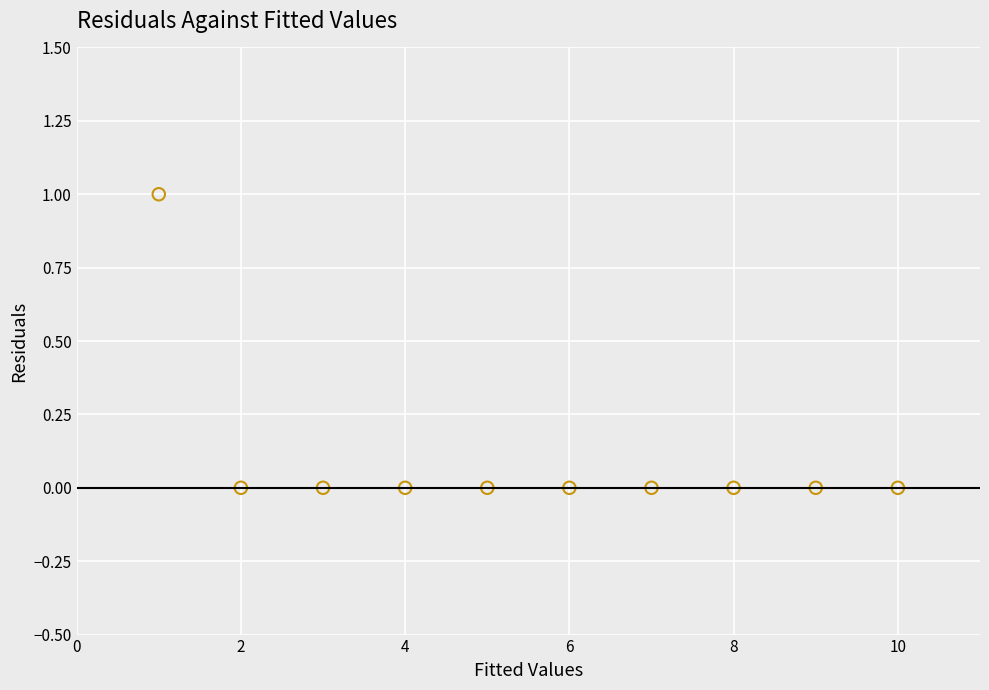

What is the range of X values (max minus min)?

9